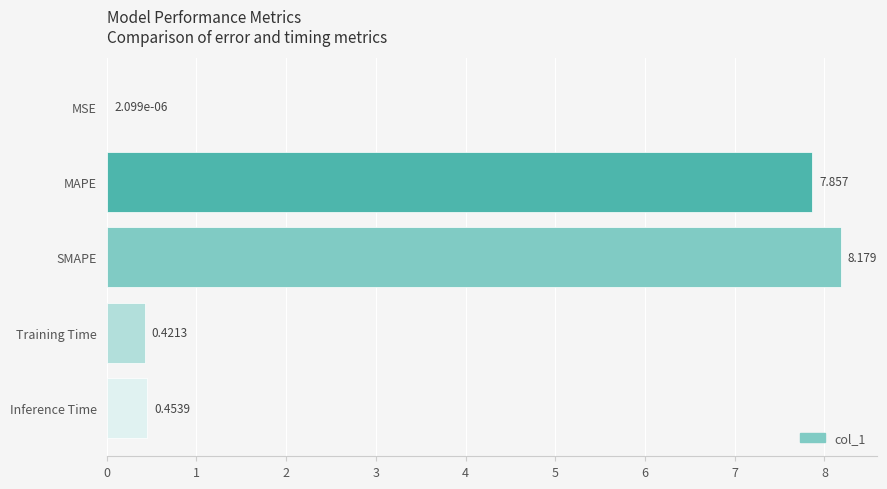

Where is the data nearest to the value 4?

Inference Time